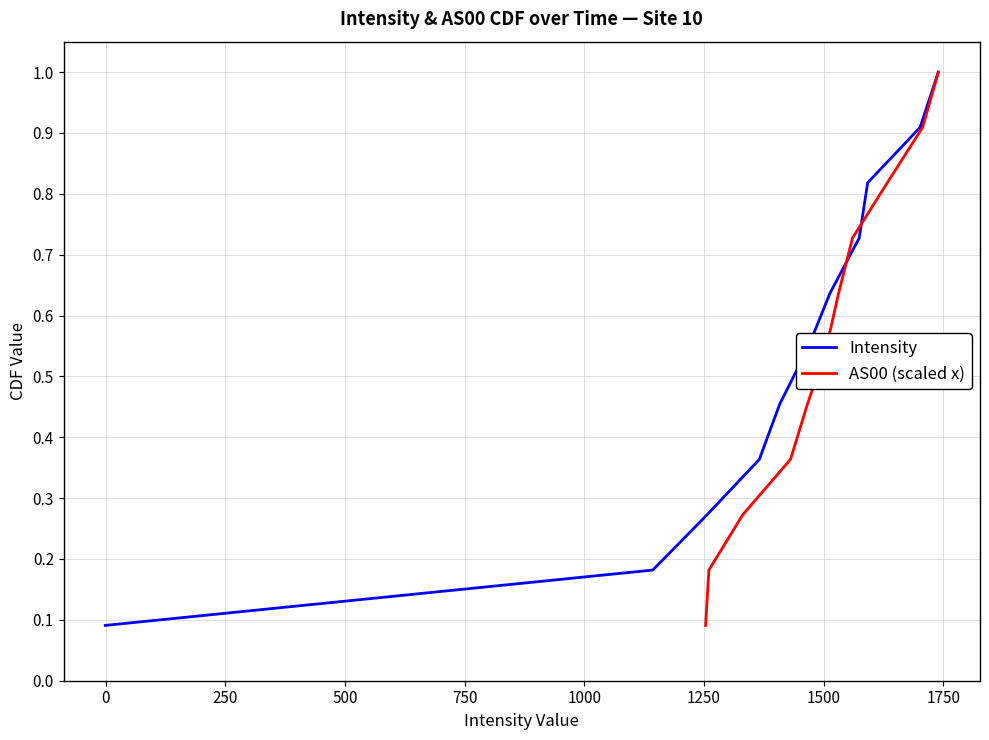

What are all the series names shown in the legend?

Intensity, AS00 (scaled x)